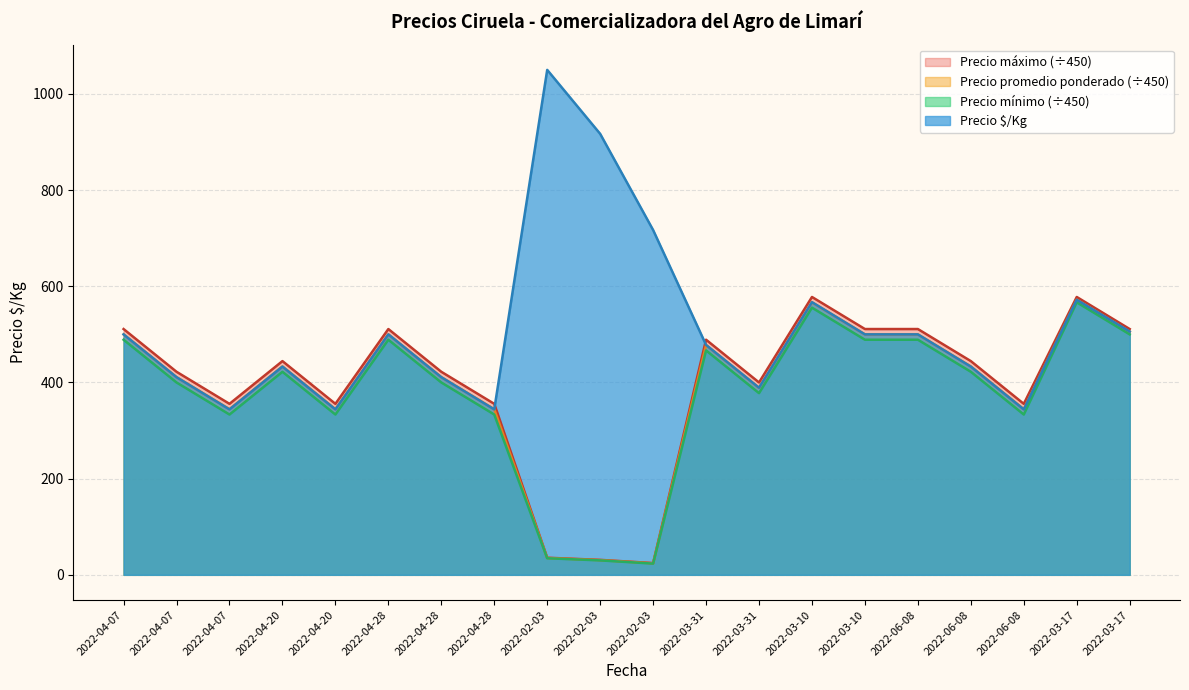

Between 2022-03-10 and 2022-04-07, which is larger?

2022-03-10